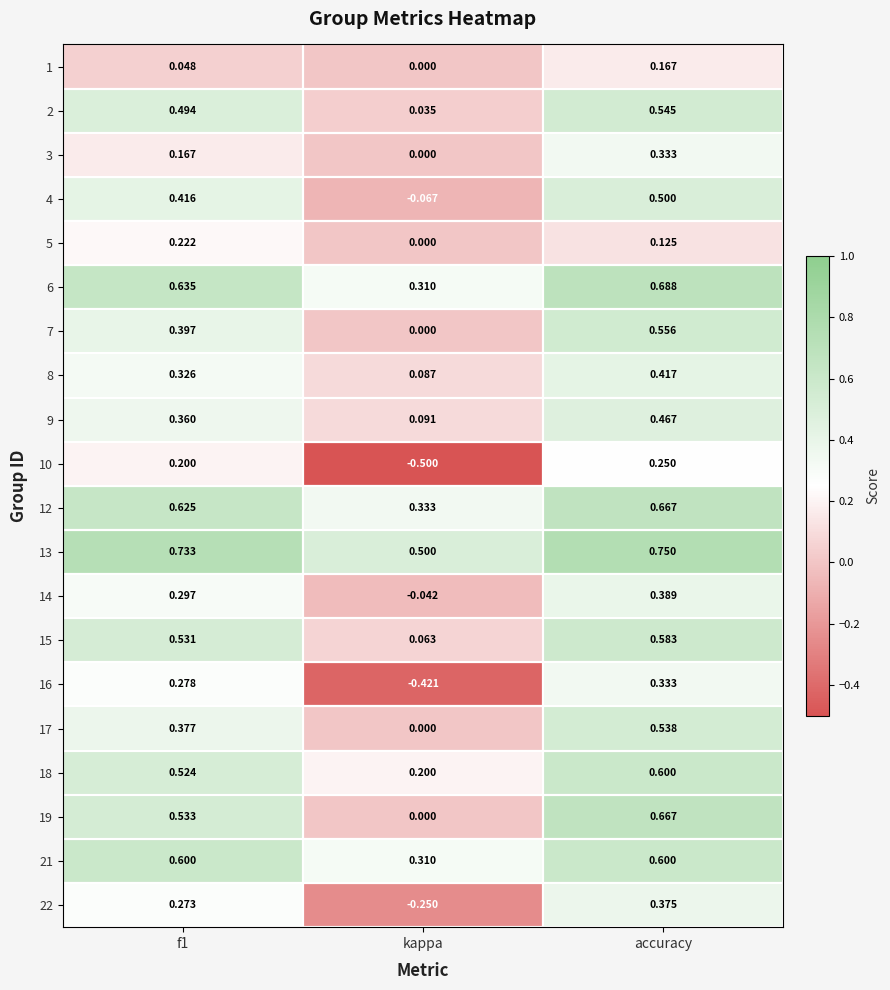

At which category does the chart reach its peak across all series?

accuracy